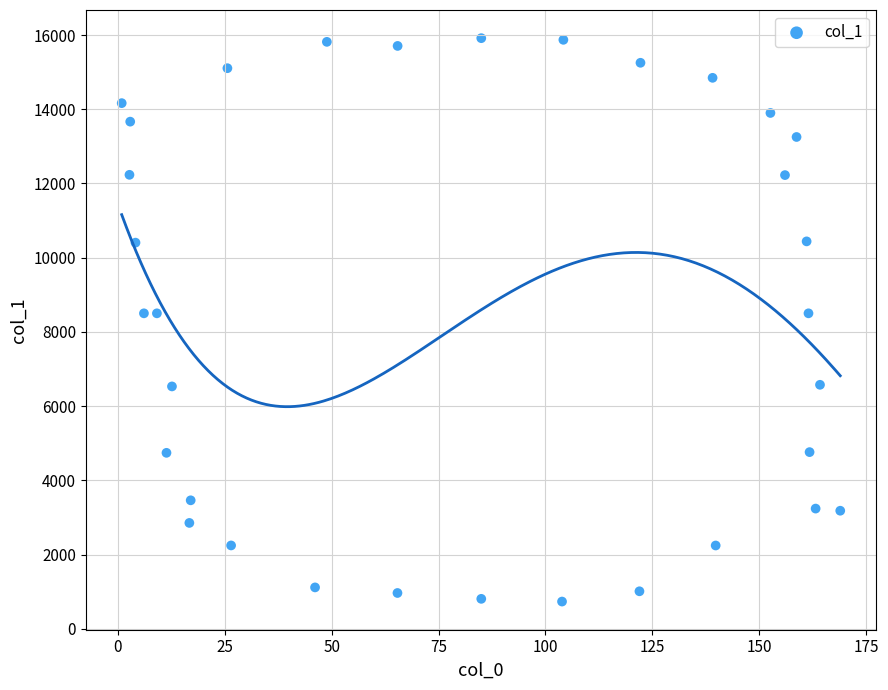

What is the range of Y values (max minus min)?

15182.2